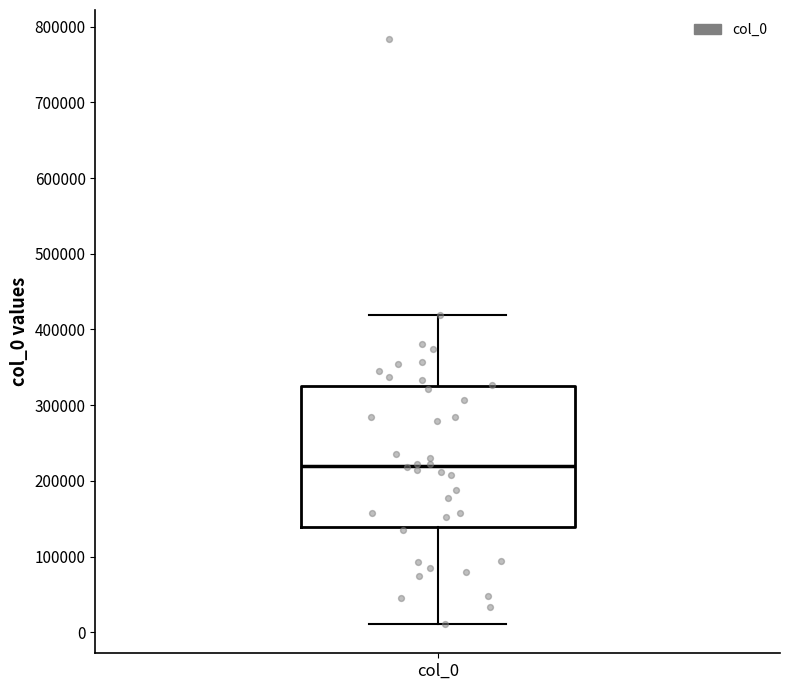

Where does the upper whisker of the box for col_0 end on the y-axis? The values are not printed on the chart, so give them approximately, as read against the axis.

420000